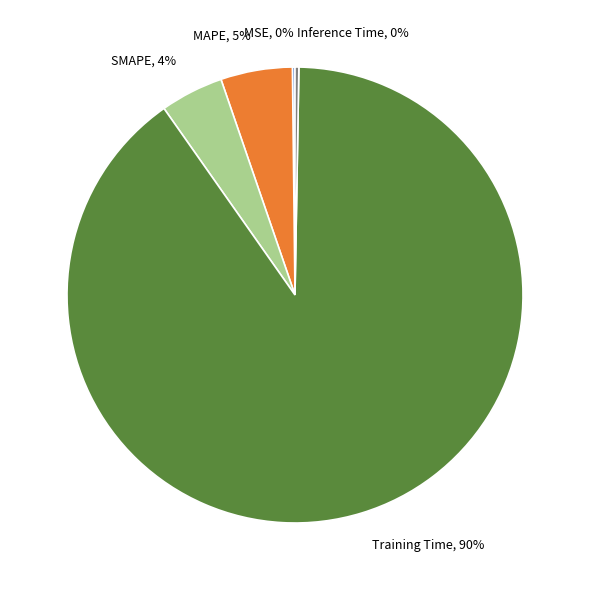

Which slice represents more than half of the pie?

Training Time